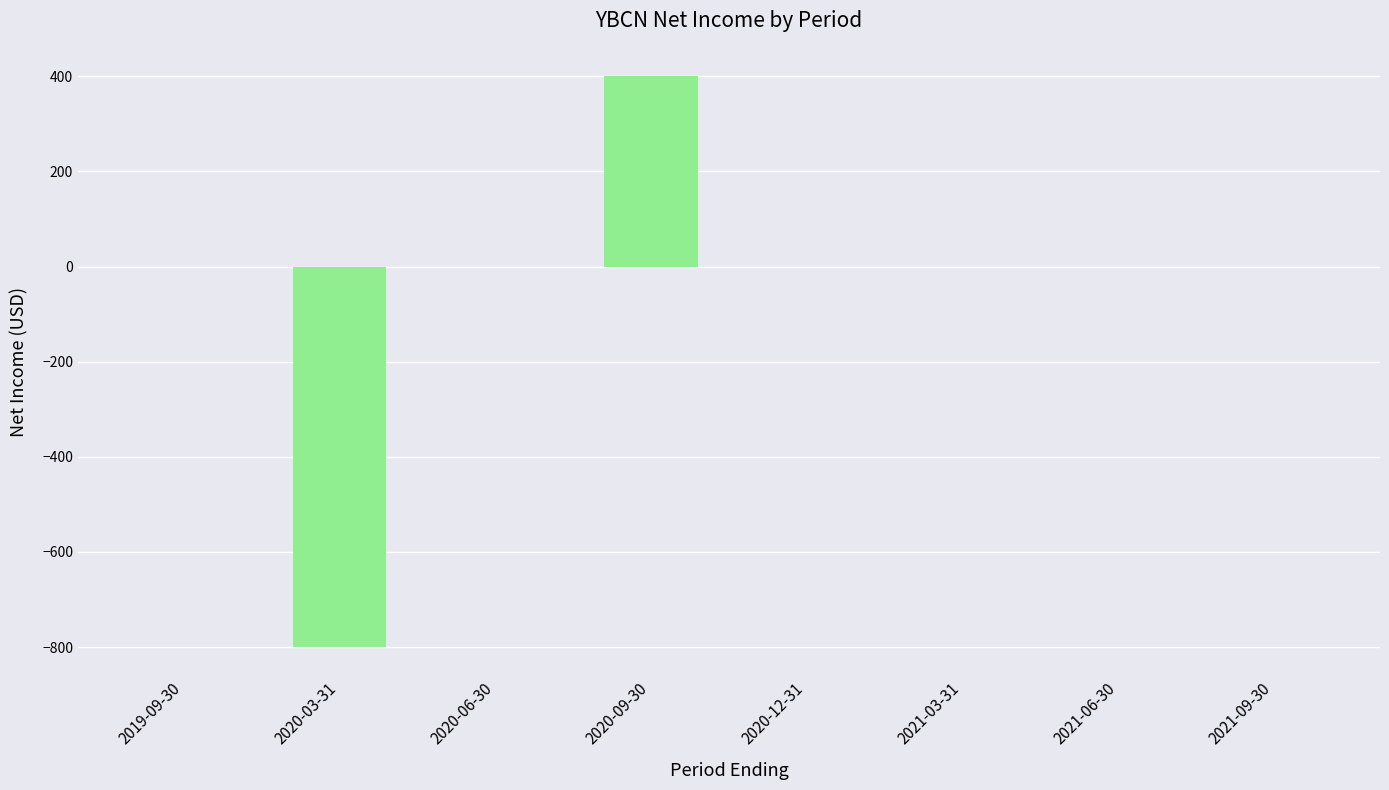

What is the sum of all values?

-400